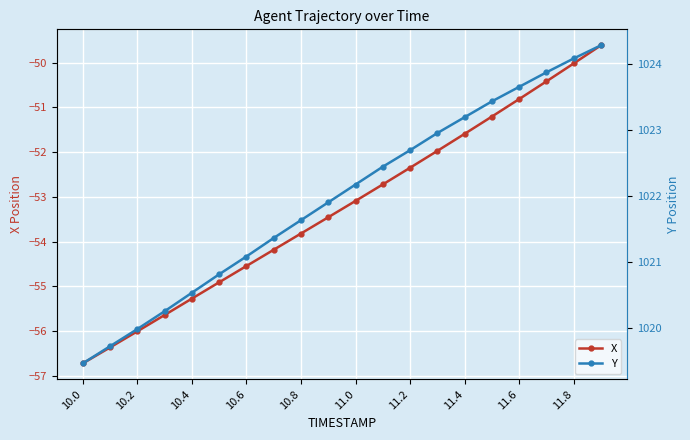

At which label is X closest to -53?

11.0